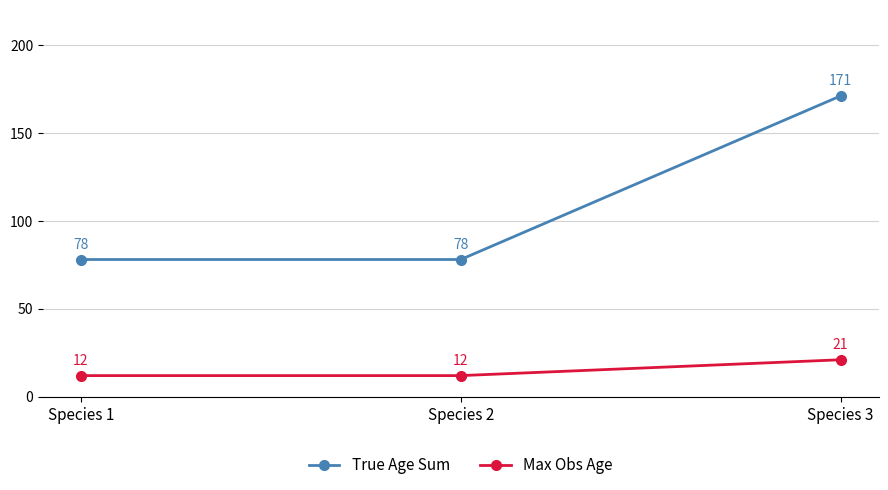

Is this an area chart (filled region under the line)?

No